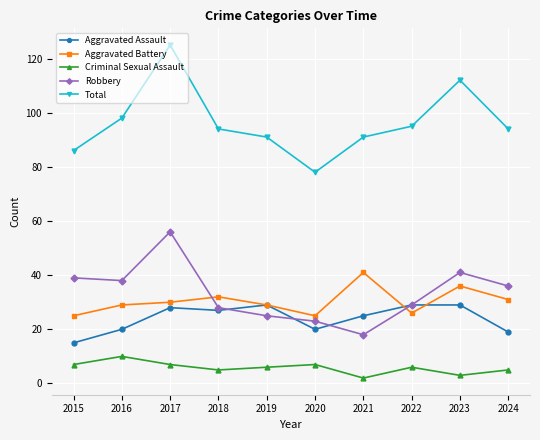

What is the difference between the highest and lowest values at 2018?

89